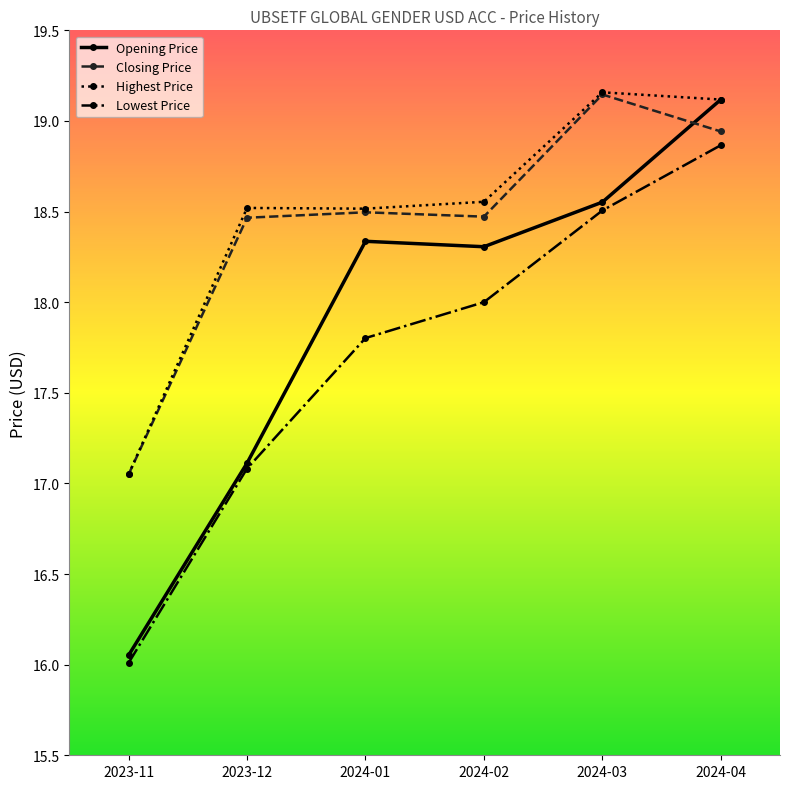

At which category is the sum across all series the highest?

2024-04